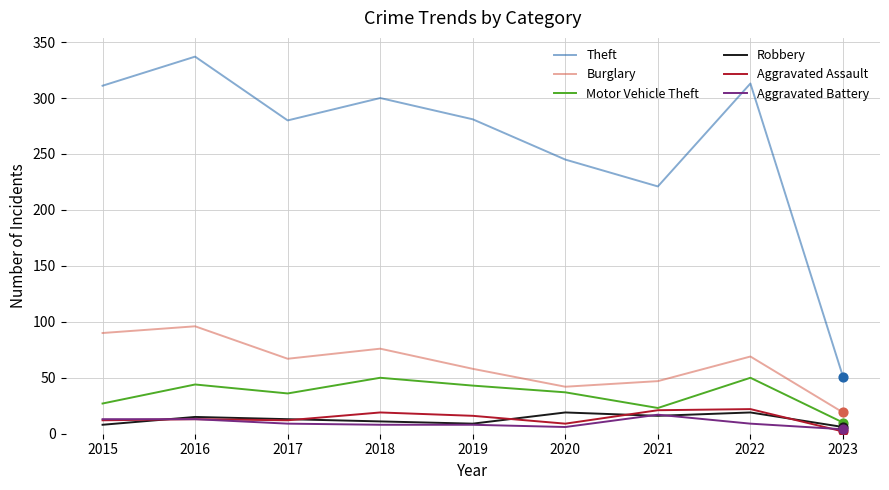

At how many categories does at least one series exceed 247?

6